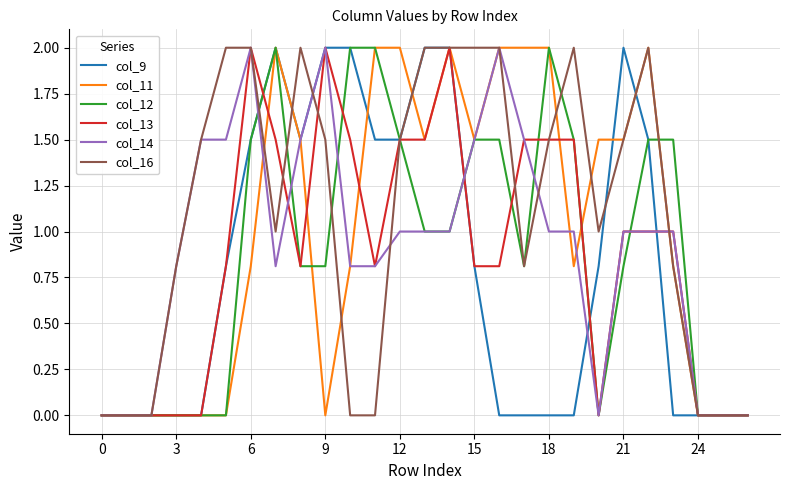

What is the difference between the maximum and minimum values in the col_14 series?

2.0